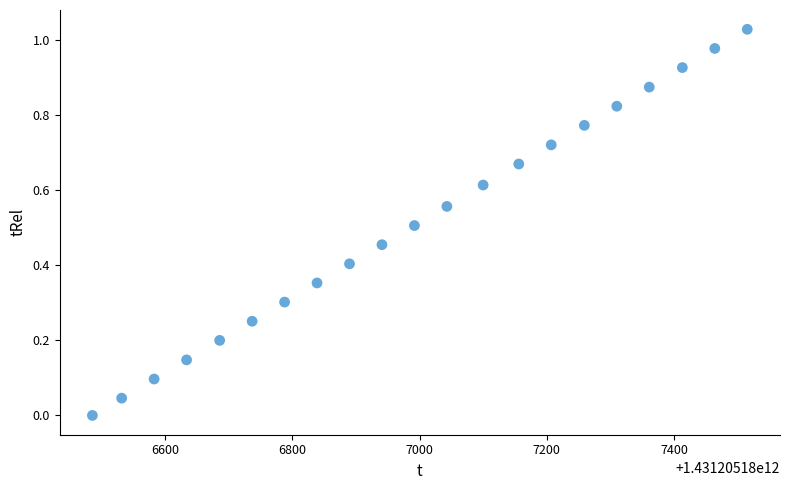

What is the range of X values (max minus min)?

1029.0